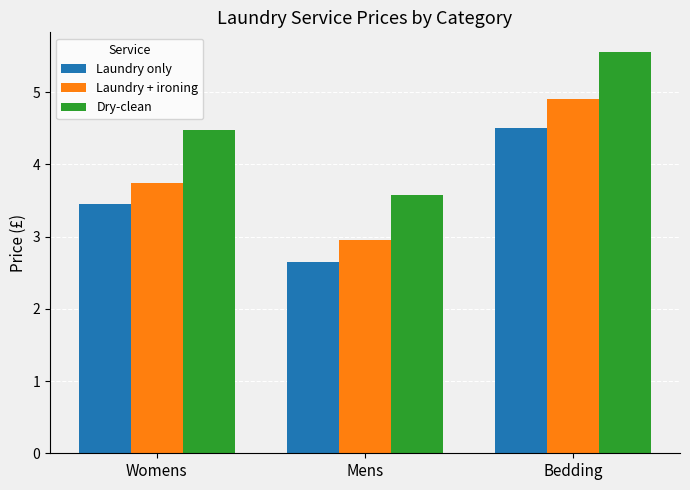

True or false: Laundry + ironing has a value of 3.7 at Womens.

True